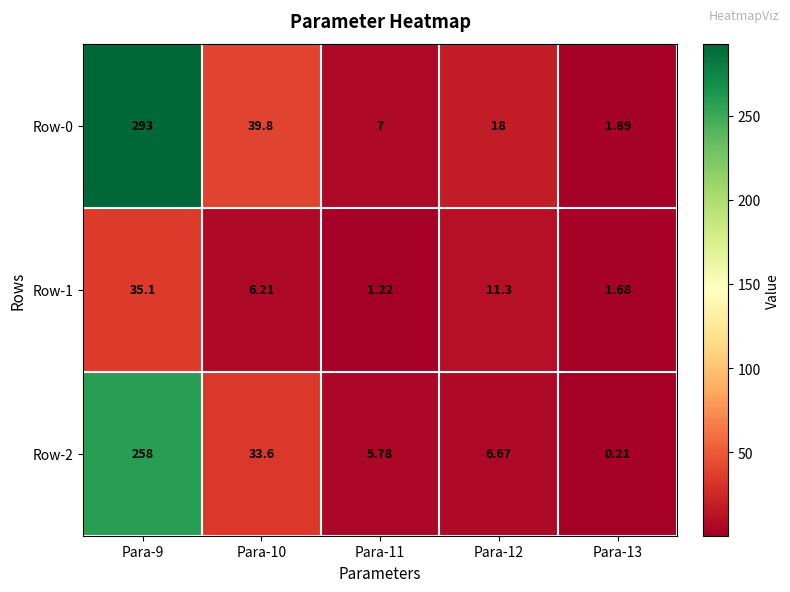

Is the value of Row-0 at Para-9 greater than the value of Row-2 at Para-10?

Yes